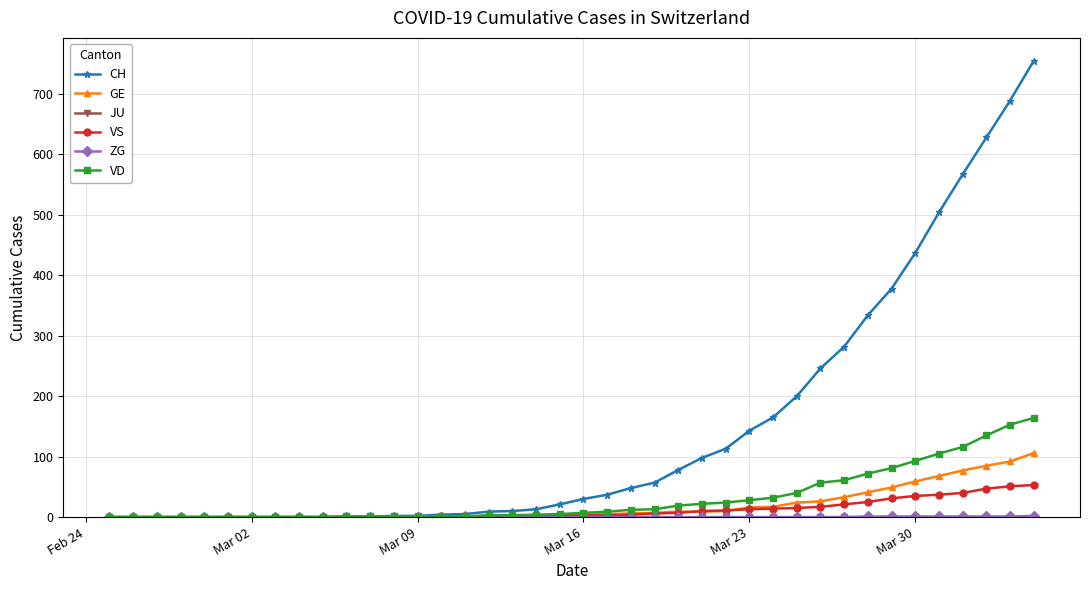

Which series has the largest total across all categories?

CH